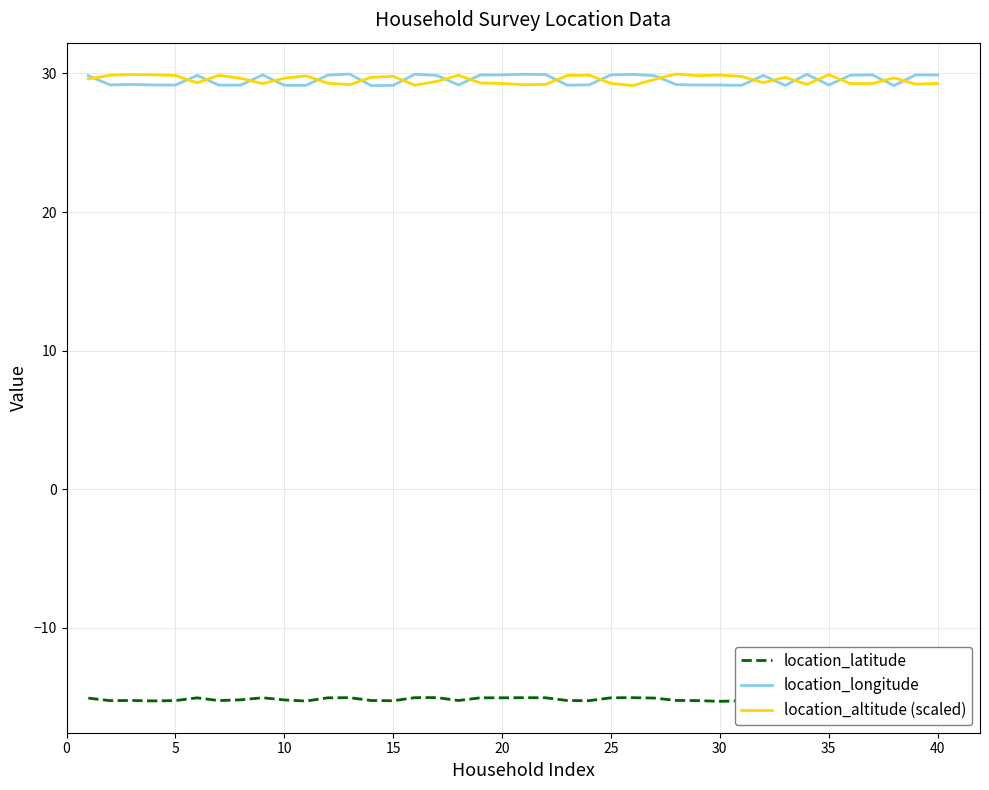

What is the minimum value shown in the chart?

-15.3